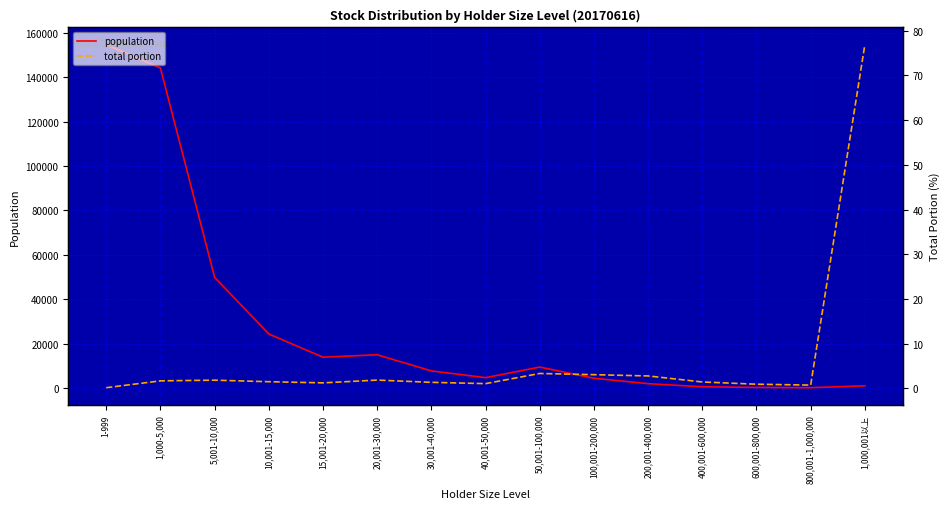

Reading left to right, extract all data points from this chart.

population: 1-999=154611.0	1,000-5,000=144101.0	5,001-10,000=49841.0	10,001-15,000=24355.0	15,001-20,000=13895.0	20,001-30,000=14988.0	30,001-40,000=7723.0	40,001-50,000=4682.0	50,001-100,000=9441.0	100,001-200,000=4410.0	200,001-400,000=1972.0	400,001-600,000=580.0	600,001-800,000=268.0	800,001-1,000,000=159.0	1,000,001以上=1016.0
total portion: 1-999=0.2	1,000-5,000=1.7	5,001-10,000=1.8	10,001-15,000=1.5	15,001-20,000=1.2	20,001-30,000=1.9	30,001-40,000=1.4	40,001-50,000=1.1	50,001-100,000=3.3	100,001-200,000=3.1	200,001-400,000=2.8	400,001-600,000=1.4	600,001-800,000=0.9	800,001-1,000,000=0.7	1,000,001以上=76.9